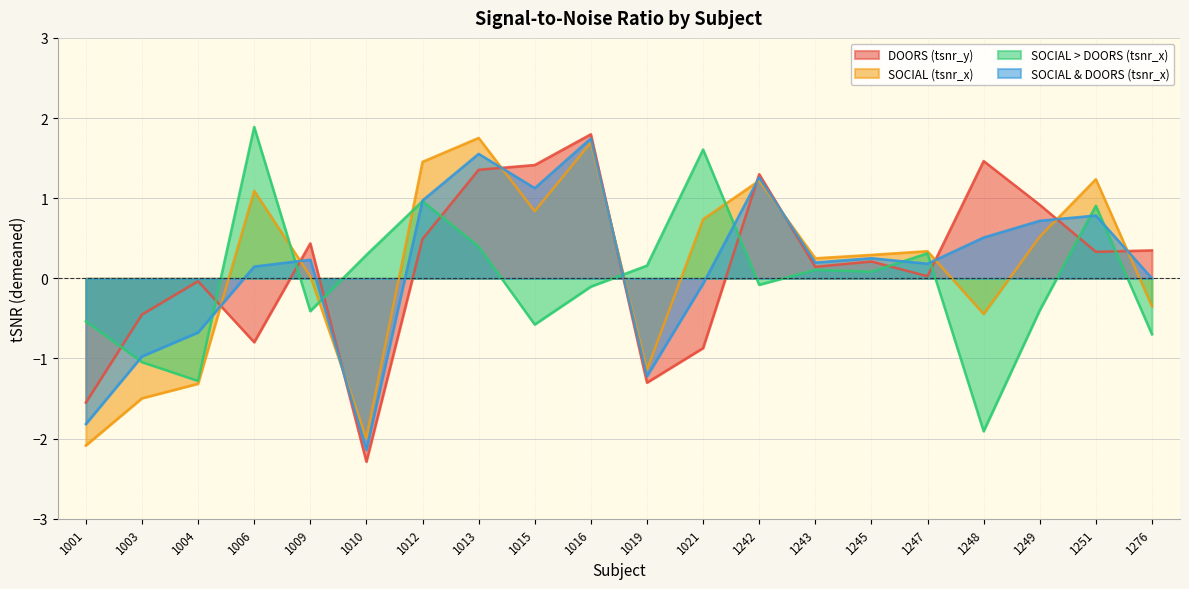

True or false: SOCIAL (tsnr_x) and SOCIAL & DOORS (tsnr_x) intersect in this chart.

True